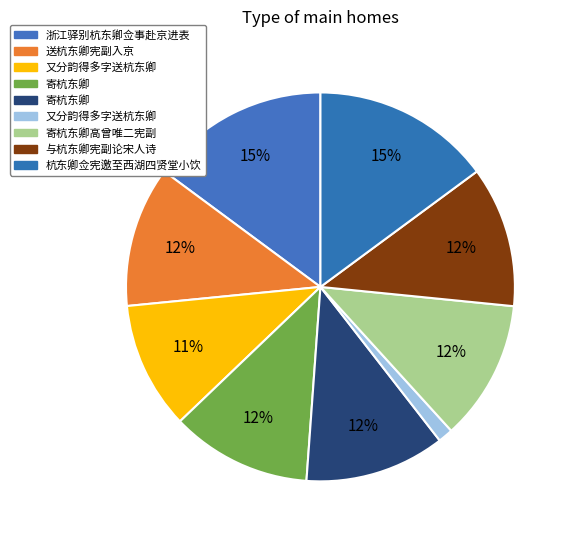

How many slices are in this pie chart?

9